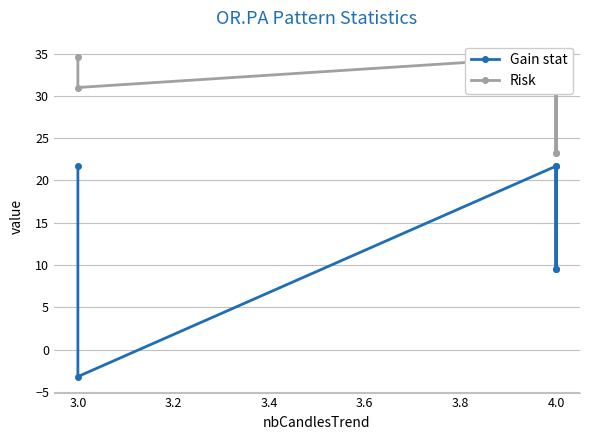

Reading left to right, transcribe all the data shown in this chart.

Gain stat: 21.7	-3.2	21.7	9.5	21.7	9.5
Risk: 34.7	31.0	34.7	23.2	34.7	23.2